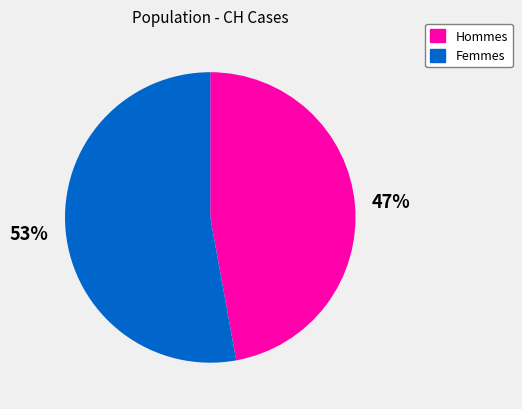

Is there a majority slice in this chart?

Yes